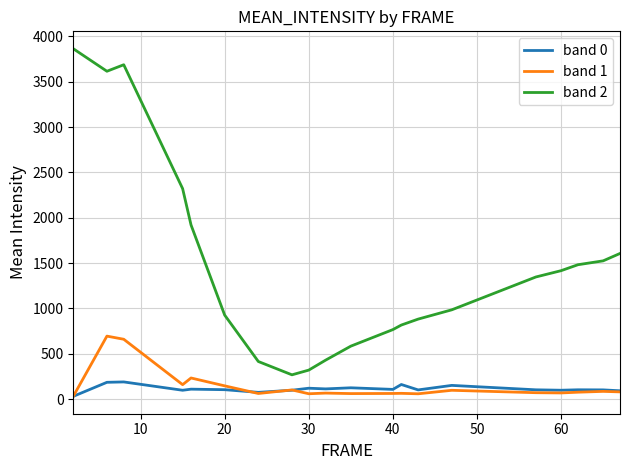

What is the highest value of the band 2 series?

3864.5